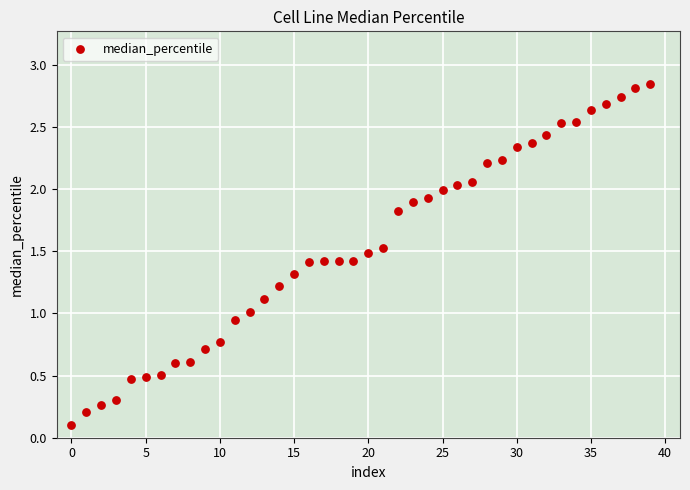

How many data points are displayed?

40